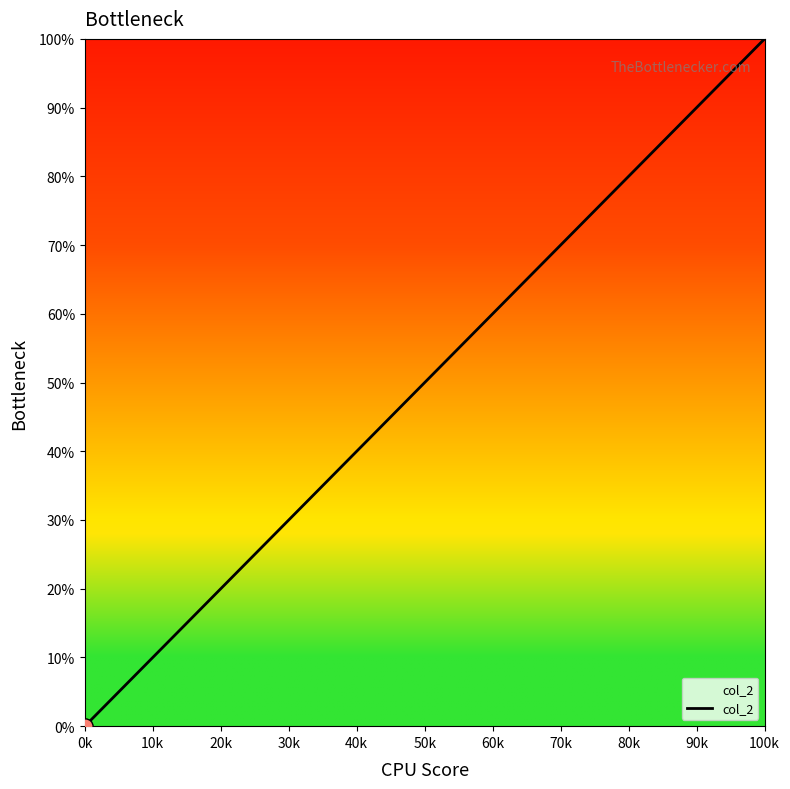

What is the difference between the maximum and minimum values?

100.0